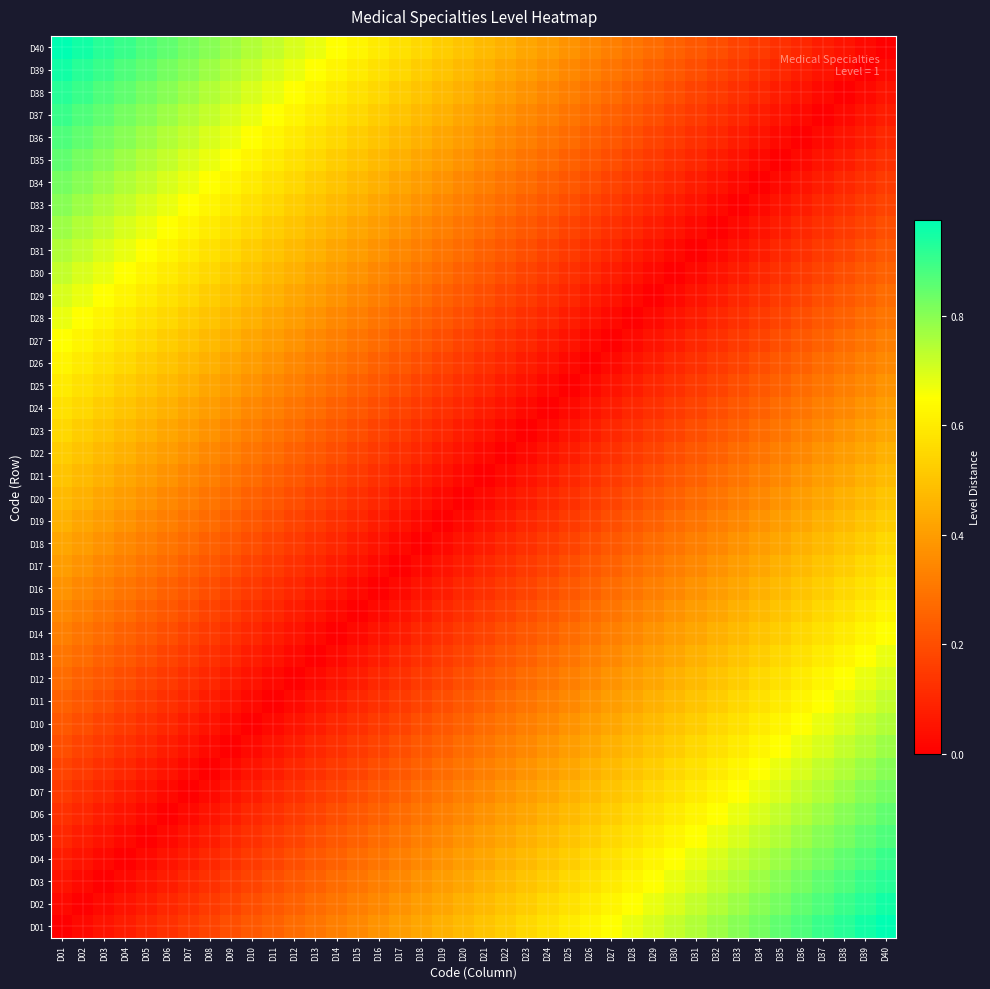

How many categories are shown in the chart?

40